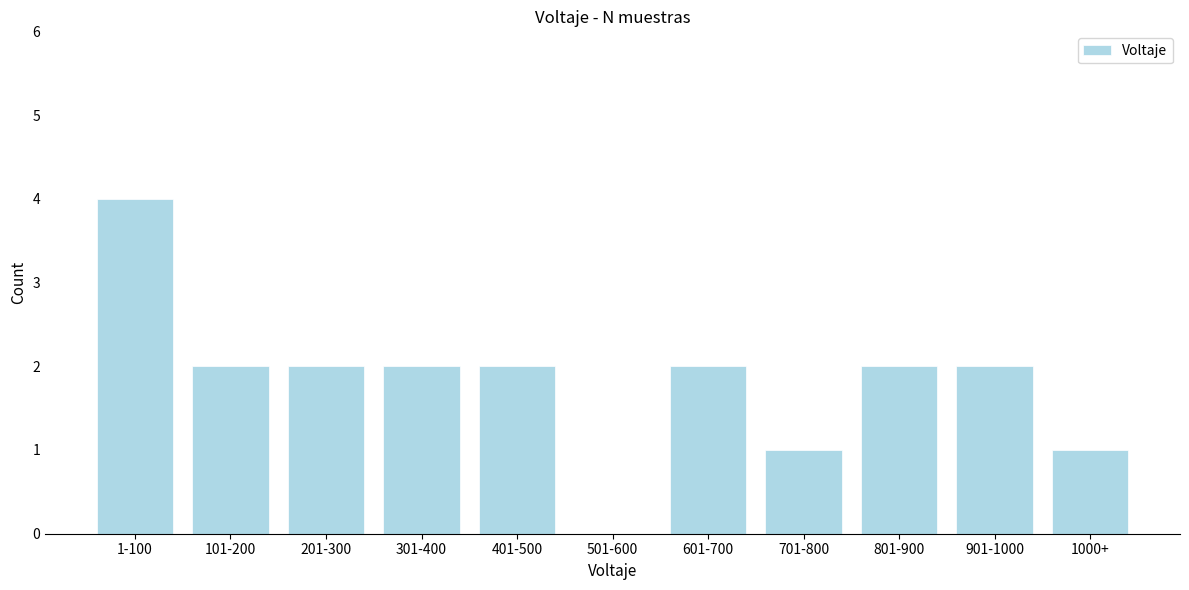

Reading left to right, list all the values displayed in this chart.

1-100=4	101-200=2	201-300=2	301-400=2	401-500=2	501-600=0	601-700=2	701-800=1	801-900=2	901-1000=2	1000+=1